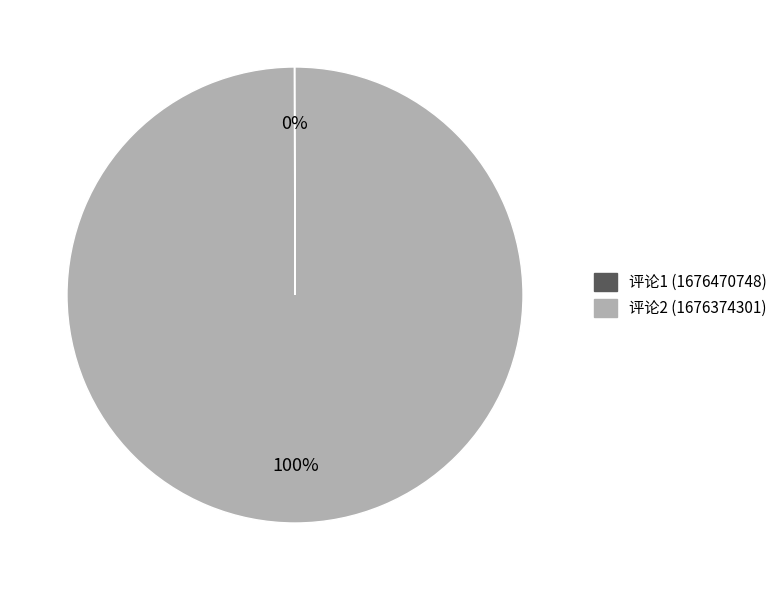

Does 评论2 (1676374301) represent more than half of the total?

Yes